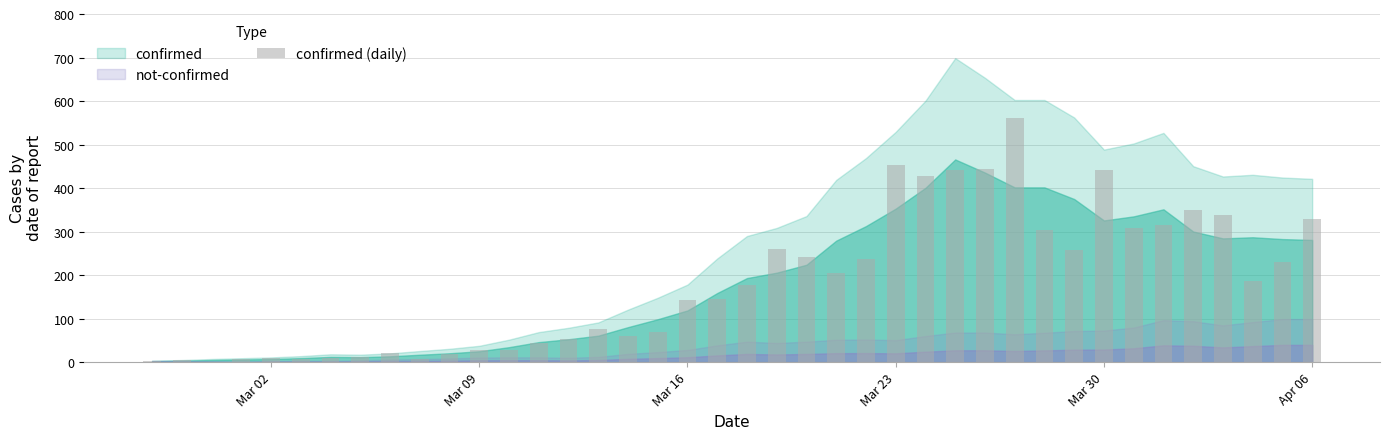

What is the greatest value displayed?

562